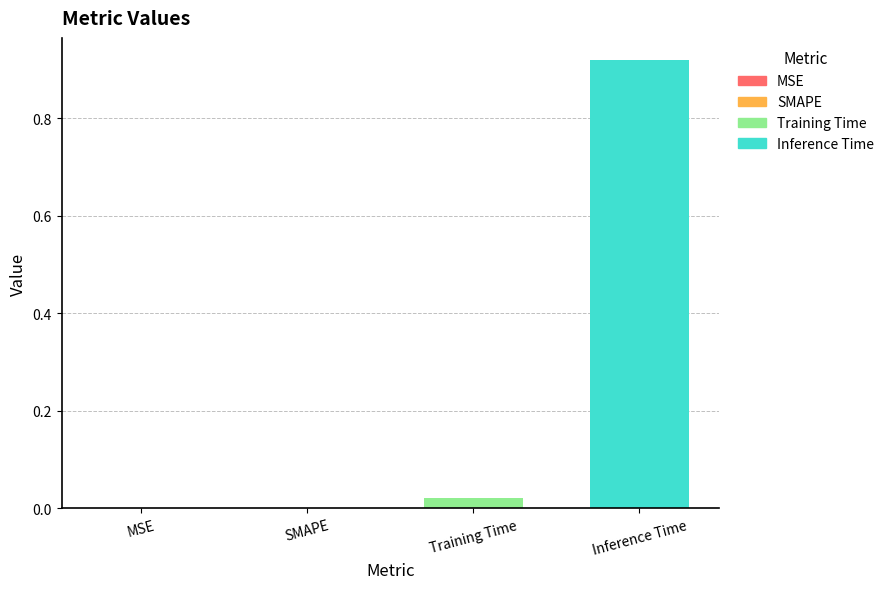

The value at SMAPE is -0.3. True or false?

False